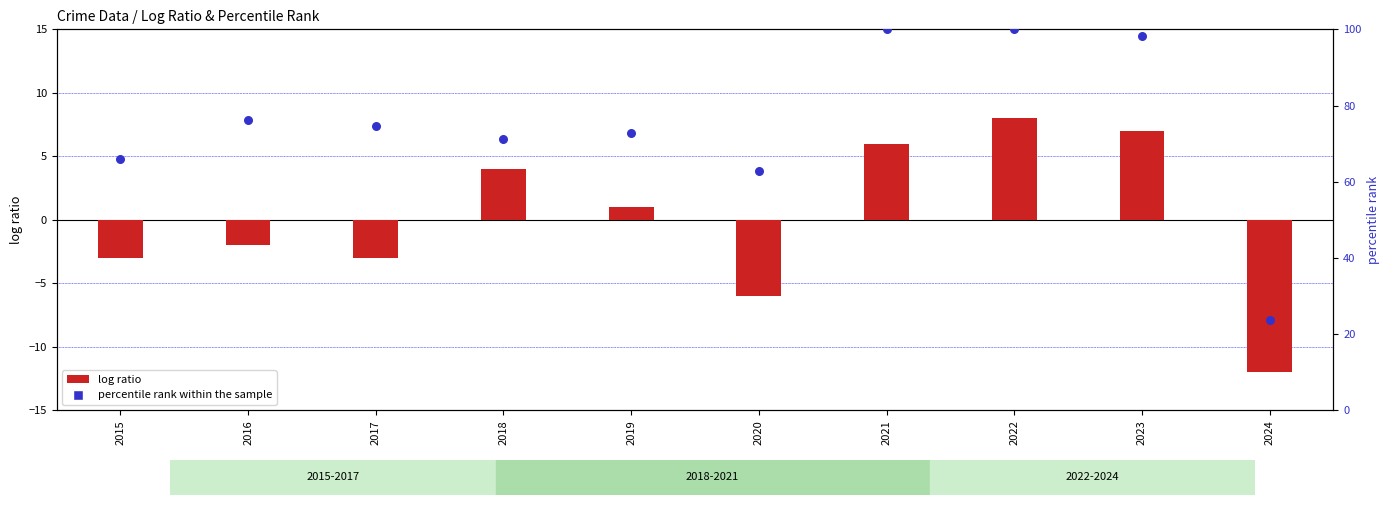

Which series reaches the maximum Y coordinate?

percentile rank within the sample